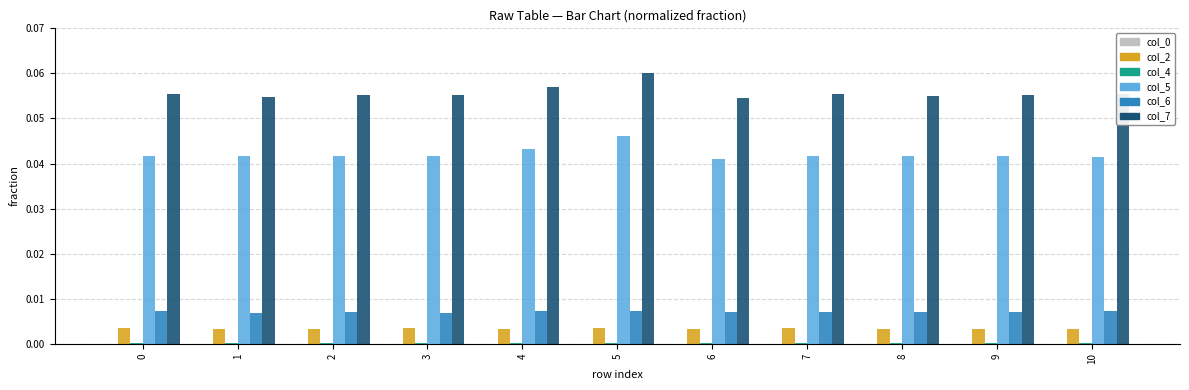

At which category does the chart reach its peak across all series?

5